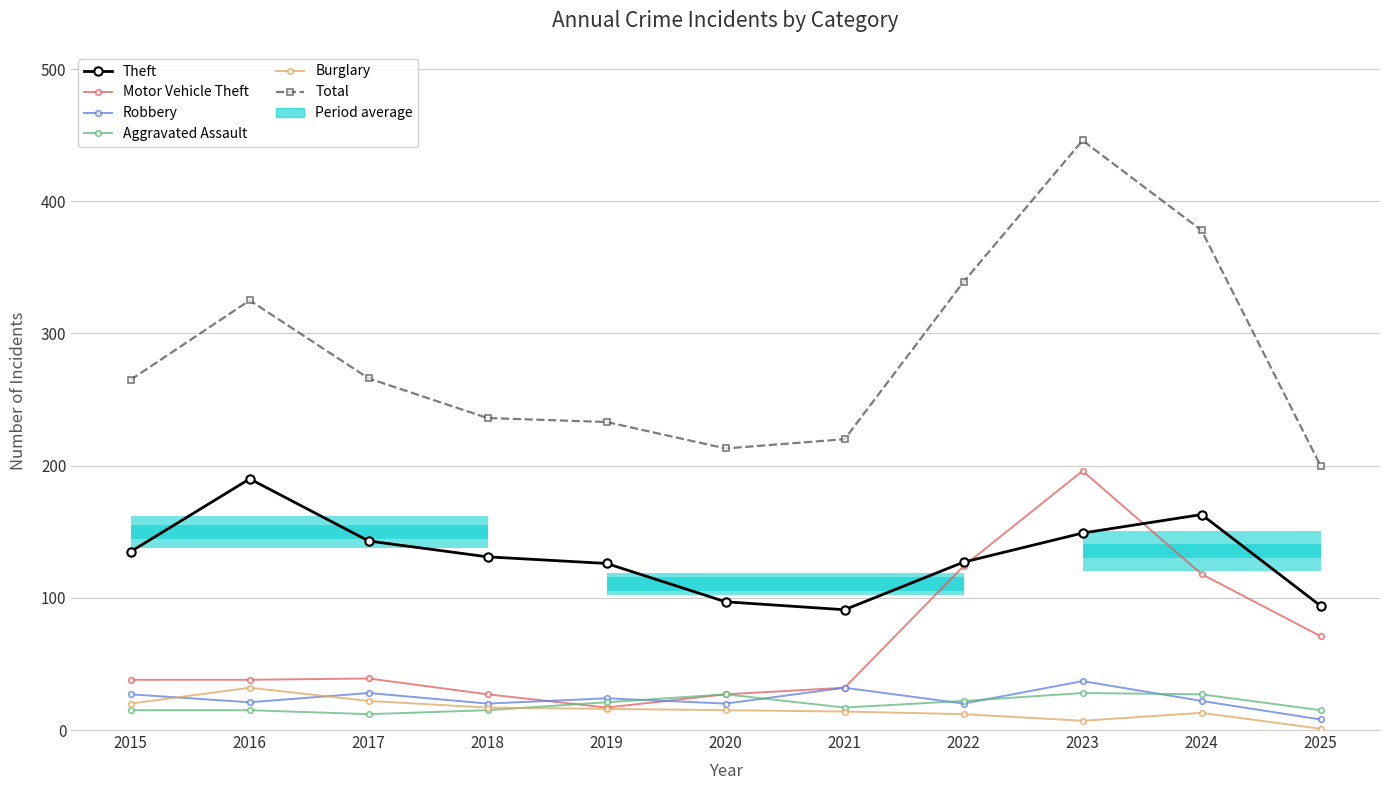

What is the greatest value displayed?

446